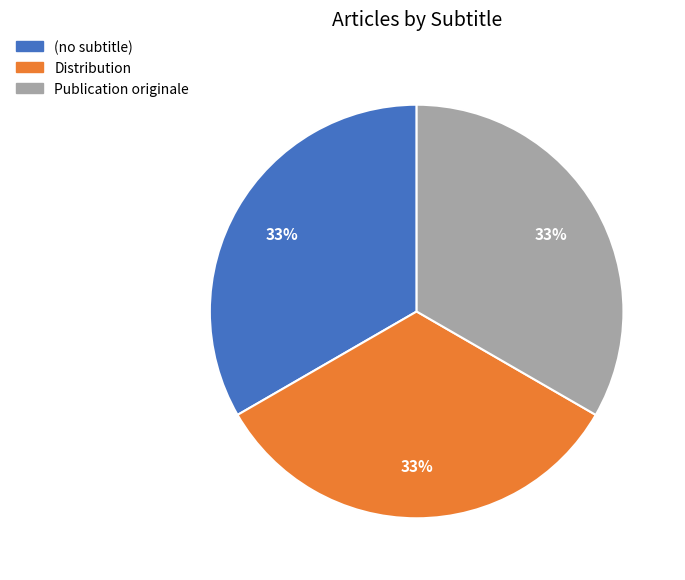

Is the sum of Distribution and Publication originale greater than half?

Yes